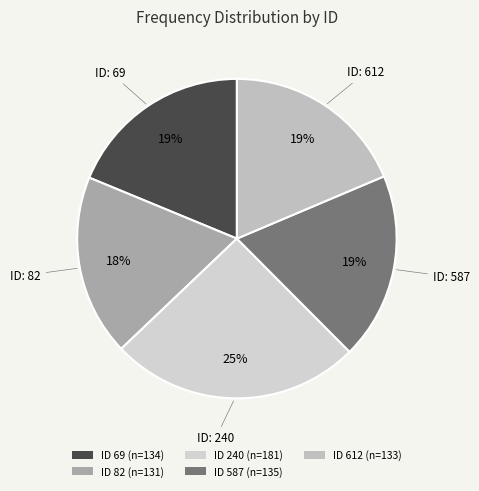

How many slices are in this pie chart?

5